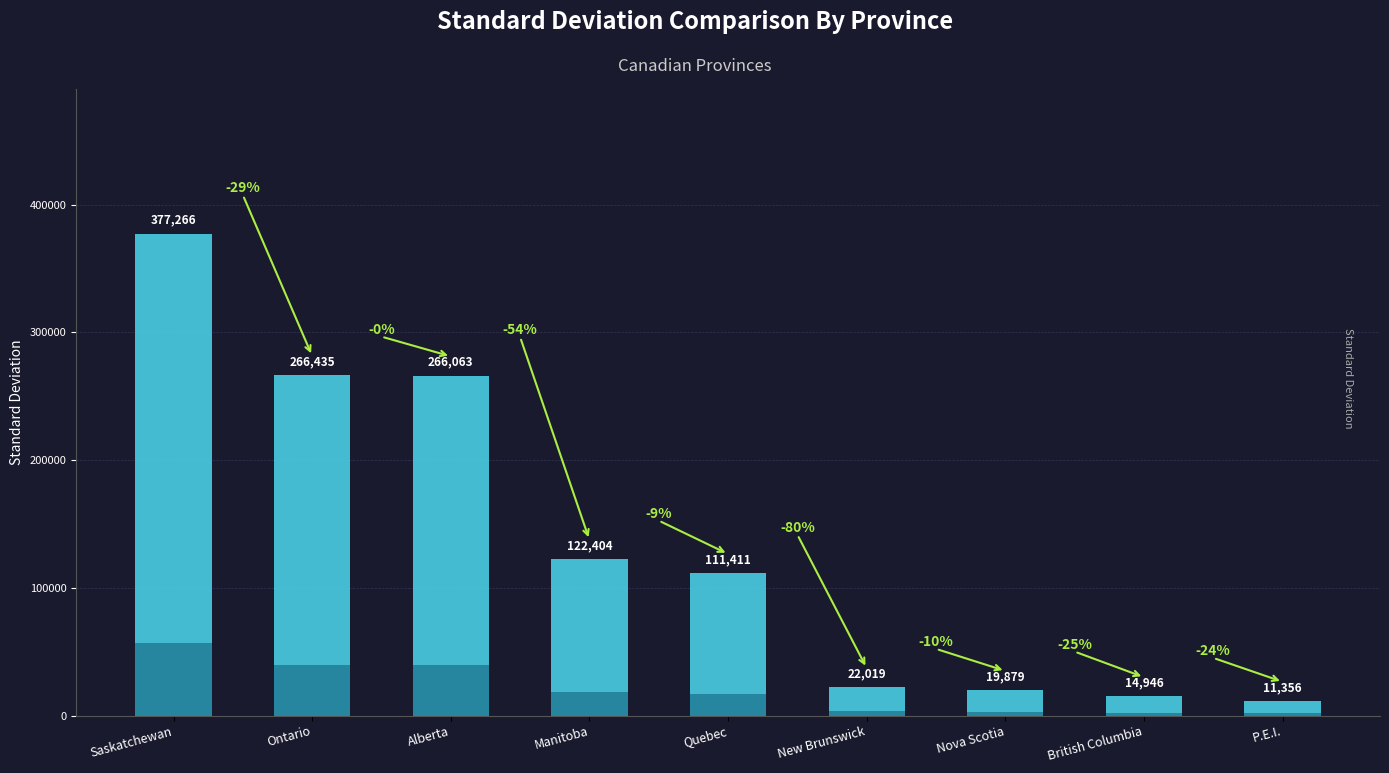

Reading left to right, list all the values displayed in this chart.

Saskatchewan=377265.6	Ontario=266435.3	Alberta=266063.2	Manitoba=122403.9	Quebec=111411.1	New Brunswick=22019.5	Nova Scotia=19879.3	British Columbia=14945.7	P.E.I.=11355.7